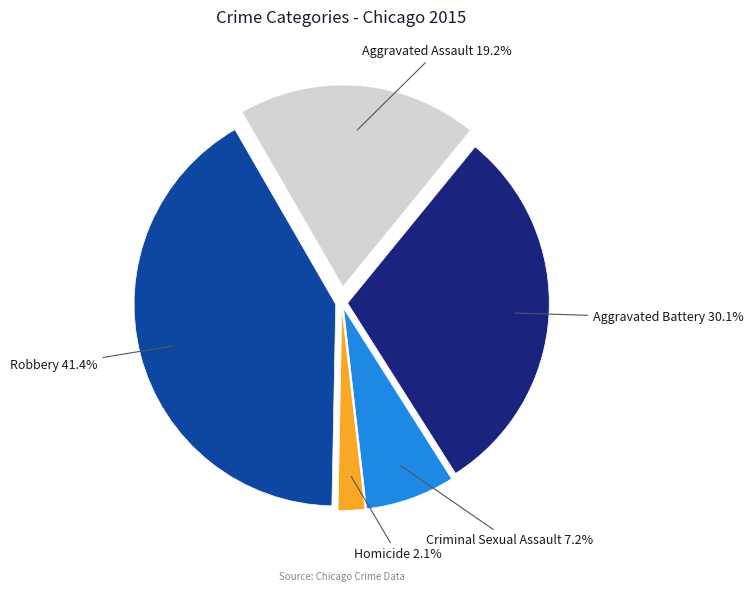

True or false: Aggravated Assault accounts for 10% of the total.

False